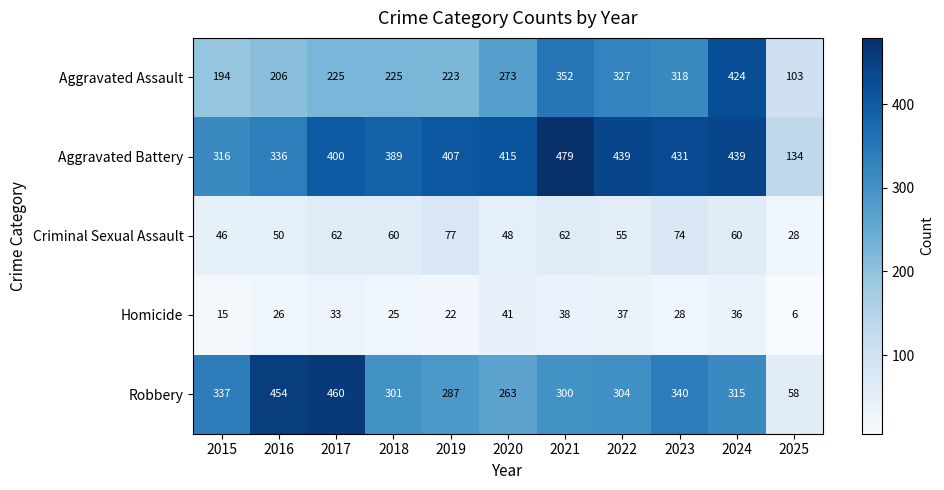

Rank the series at 2018 from lowest to highest value.

Homicide, Criminal Sexual Assault, Aggravated Assault, Robbery, Aggravated Battery